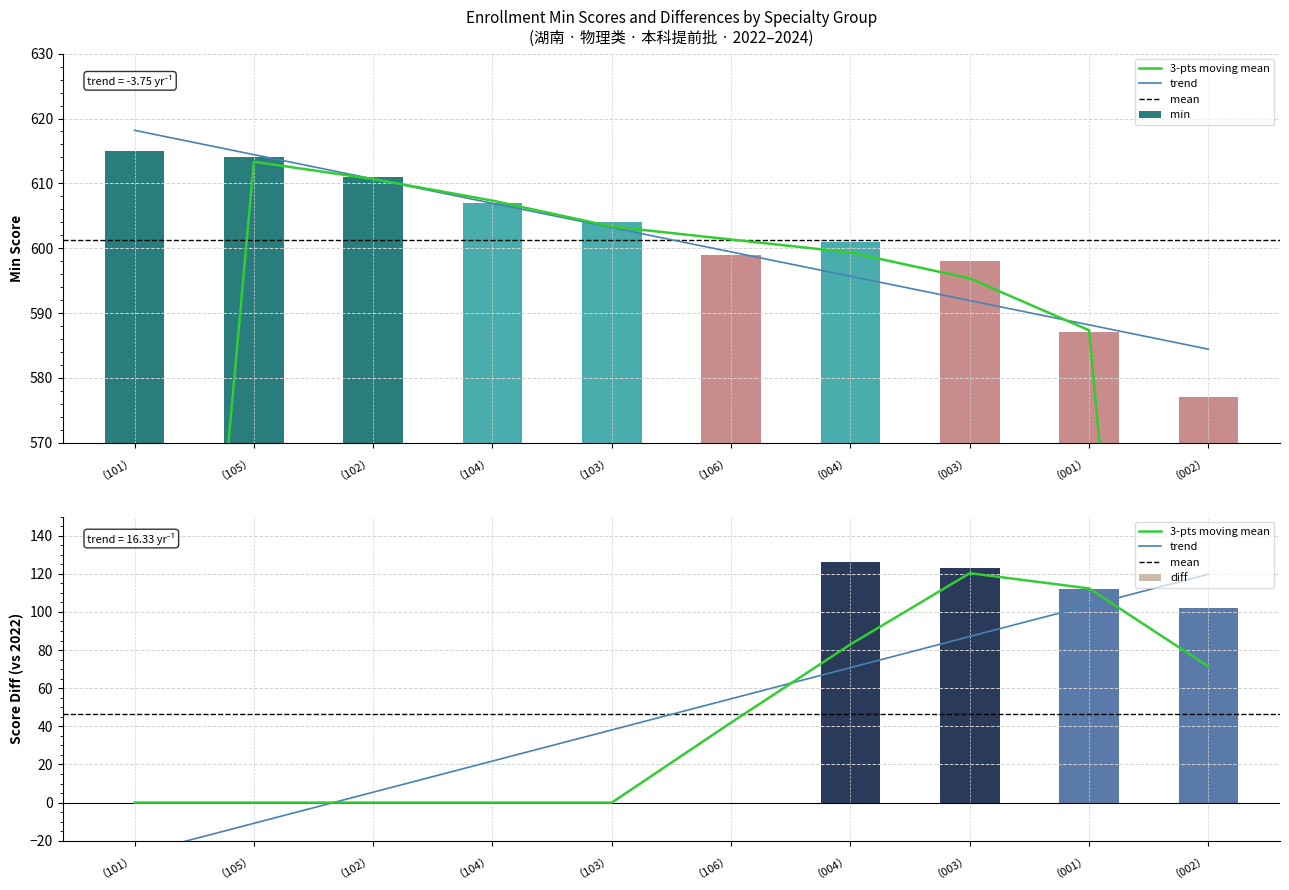

Reading right to left, extract all data points from this chart.

min_values: 577	587	598	601	599	604	607	611	614	615
diff_values: 102	112	123	126	0	0	0	0	0	0